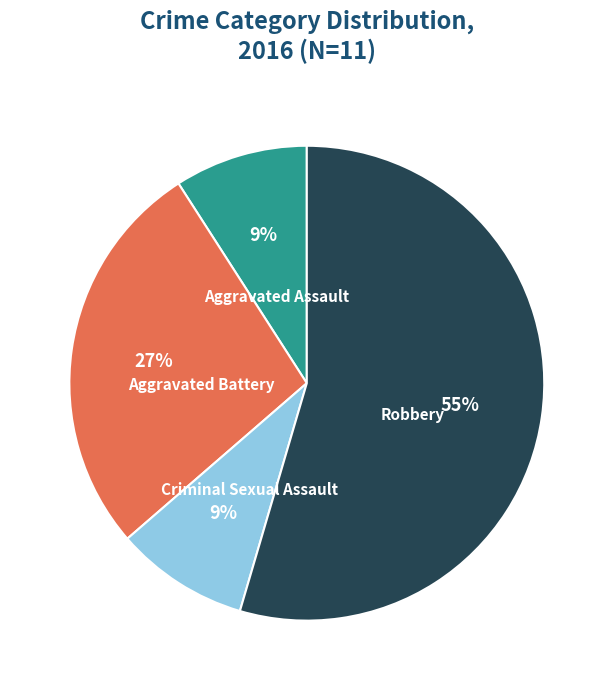

What is the largest slice in the pie chart?

Robbery